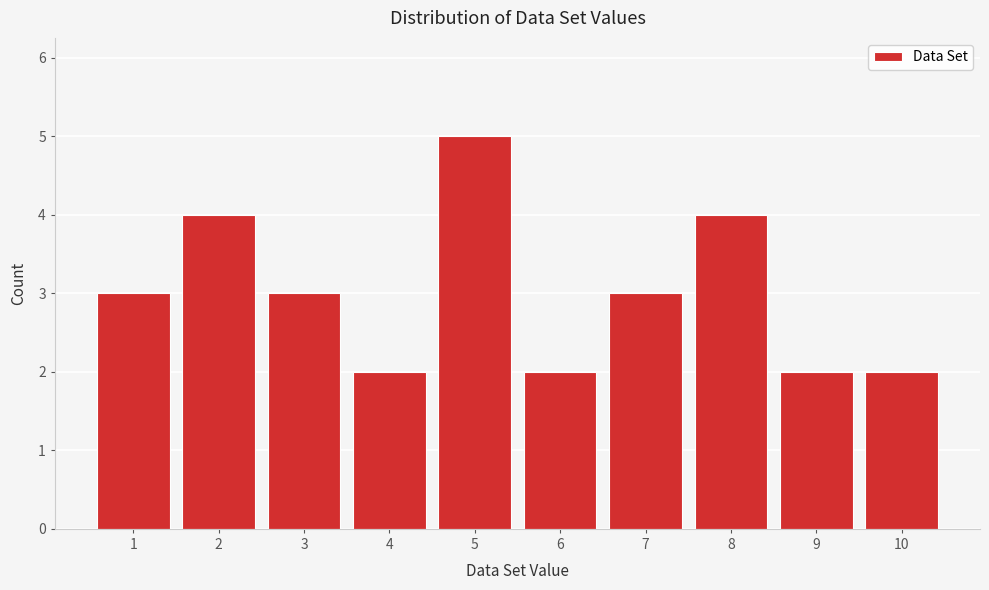

Reading left to right, what are all the values shown in this chart?

1=3	2=4	3=3	4=2	5=5	6=2	7=3	8=4	9=2	10=2